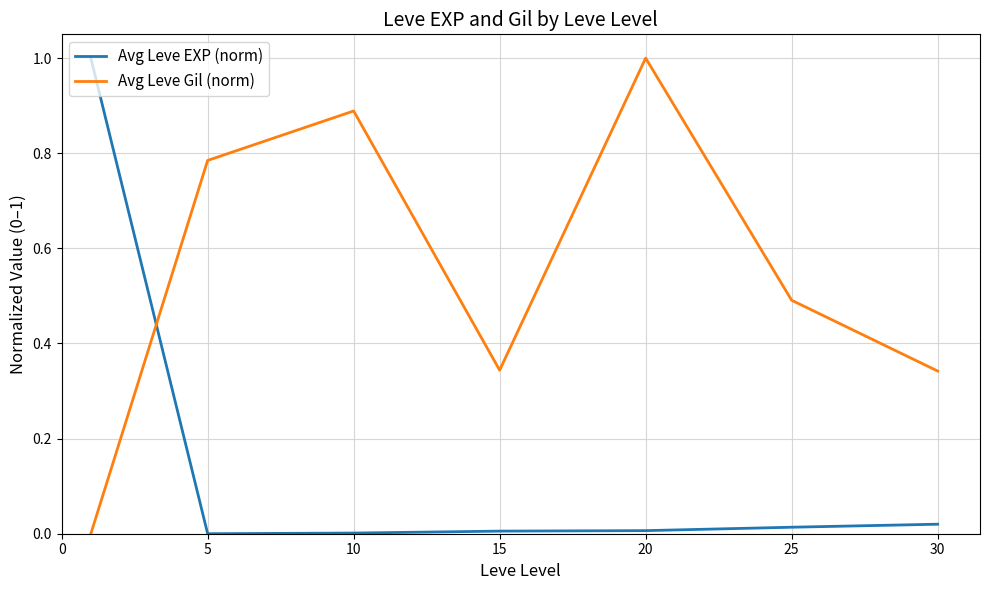

List the series in order of their overall mean, highest first.

Avg Leve Gil (norm), Avg Leve EXP (norm)